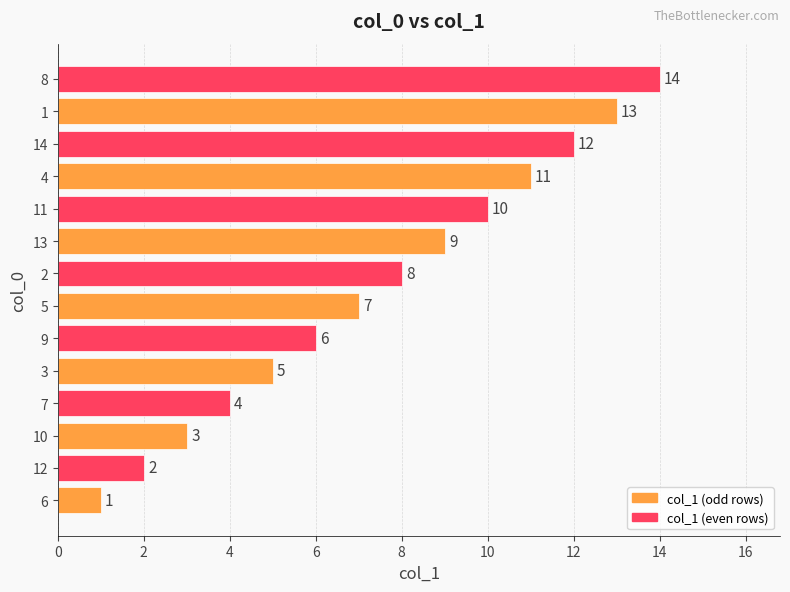

What is the sum of the values at 3 and 12?

7